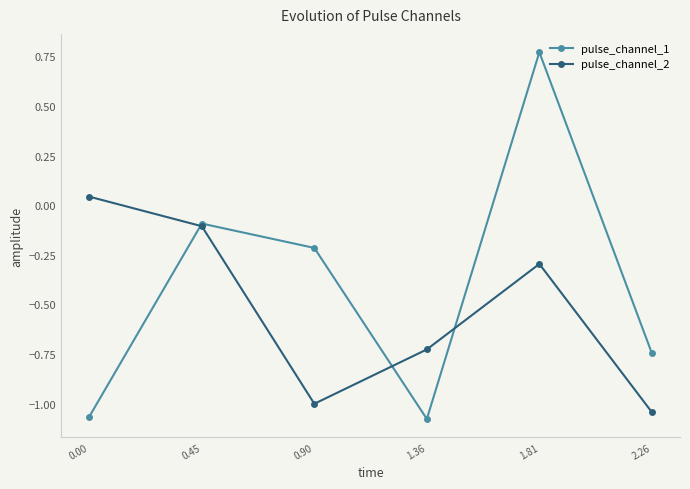

Rank the series by their maximum value, from highest to lowest.

pulse_channel_1, pulse_channel_2